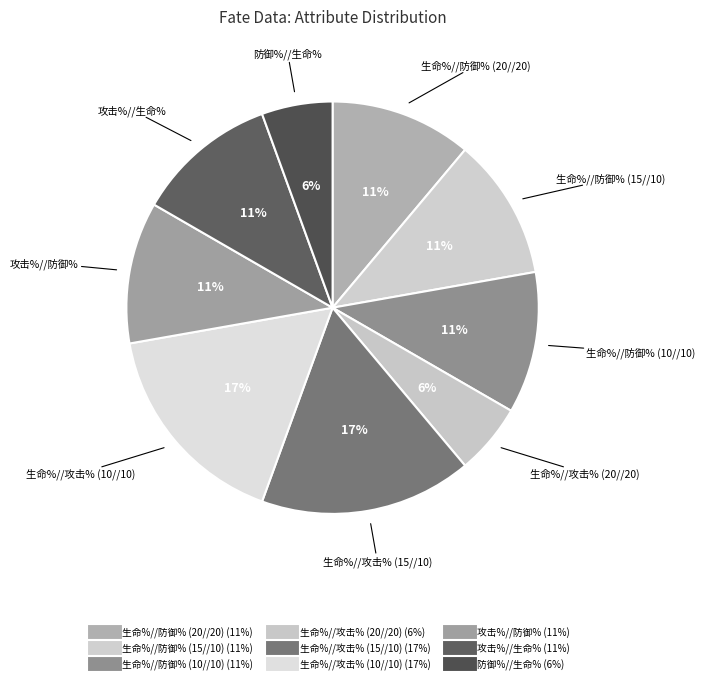

To the nearest percent, what is the difference between the largest and smallest slice percentages?

11%